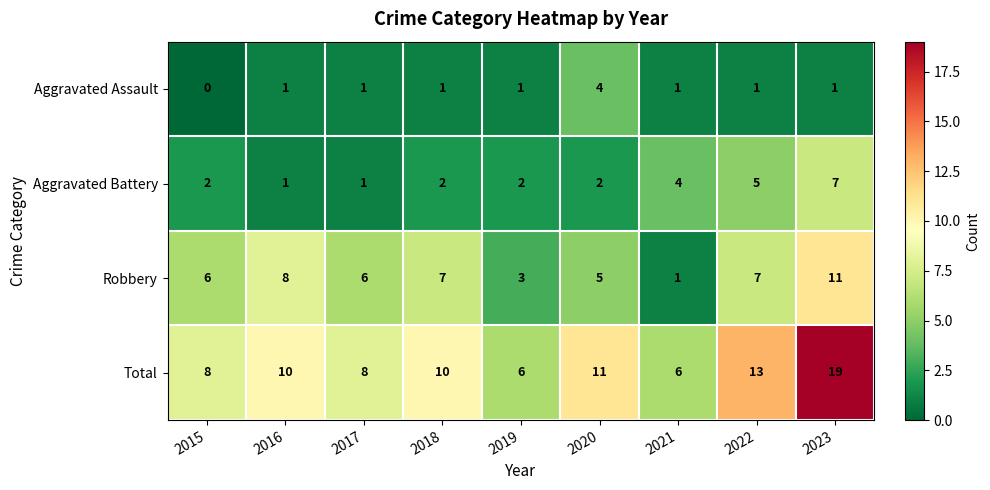

At which category is the sum across all series the highest?

2023